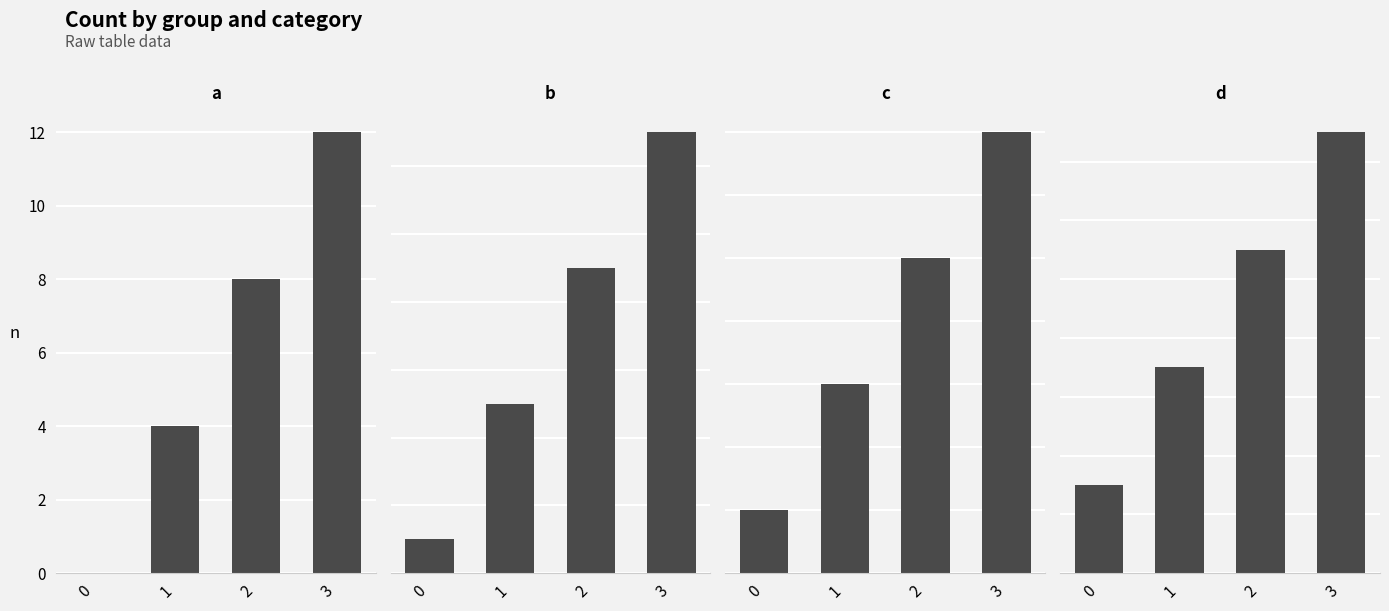

Which series has the widest spread of values?

a